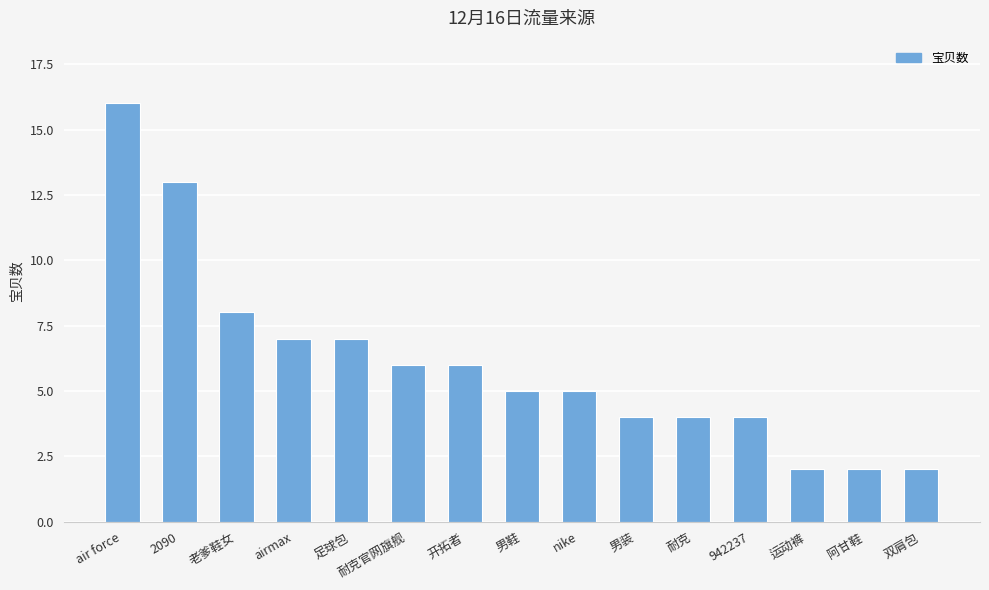

Approximately how many times larger is the value at 942237 compared to 2090?

0.3